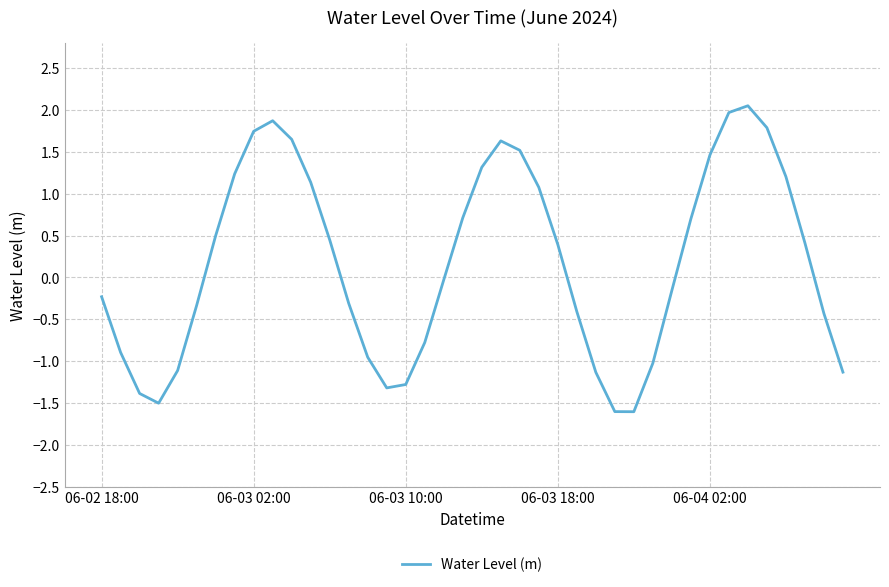

What is the difference between the maximum and minimum values?

3.7